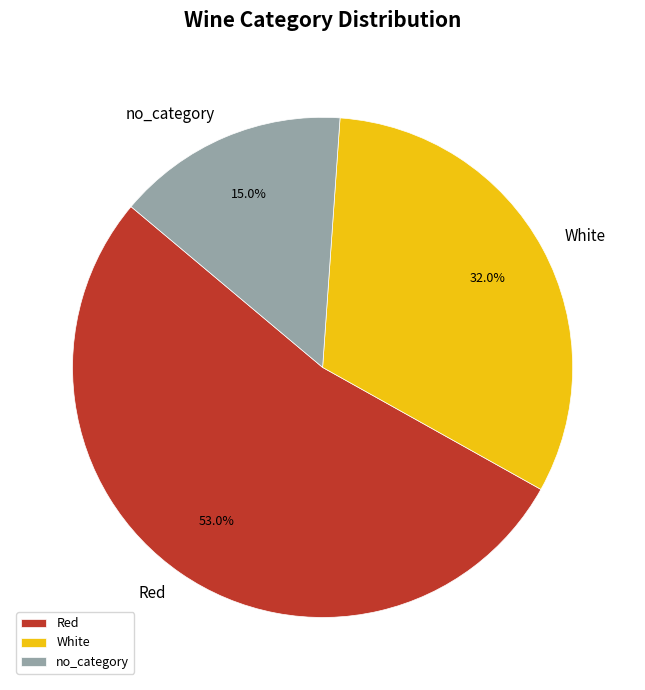

To the nearest percent, what portion does White represent?

32%